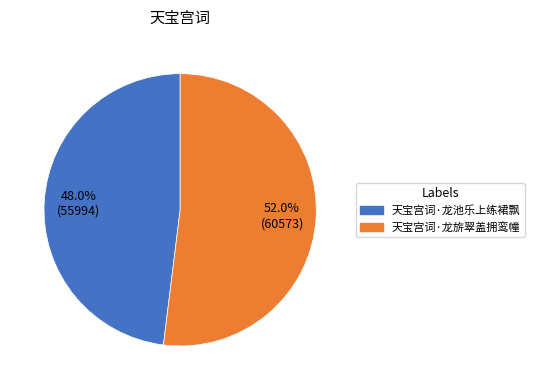

Approximately how many times larger is the value at 天宝宫词·龙旂翠盖拥鸾幢 compared to 天宝宫词·龙池乐上练裙飘?

1.1